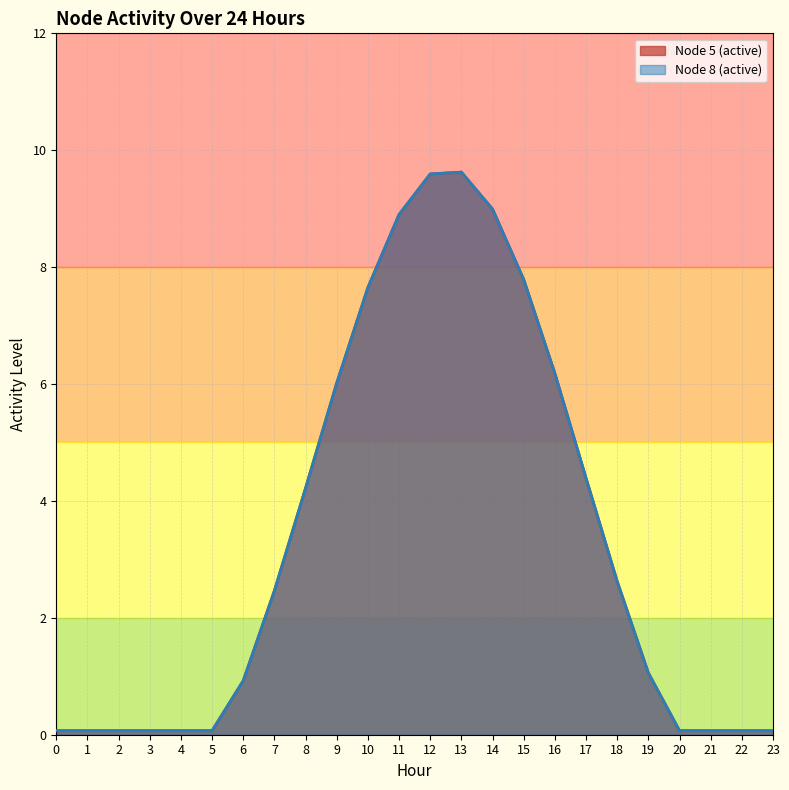

In Node 5 (active), how many points are higher than both neighbors (excluding endpoints)?

1